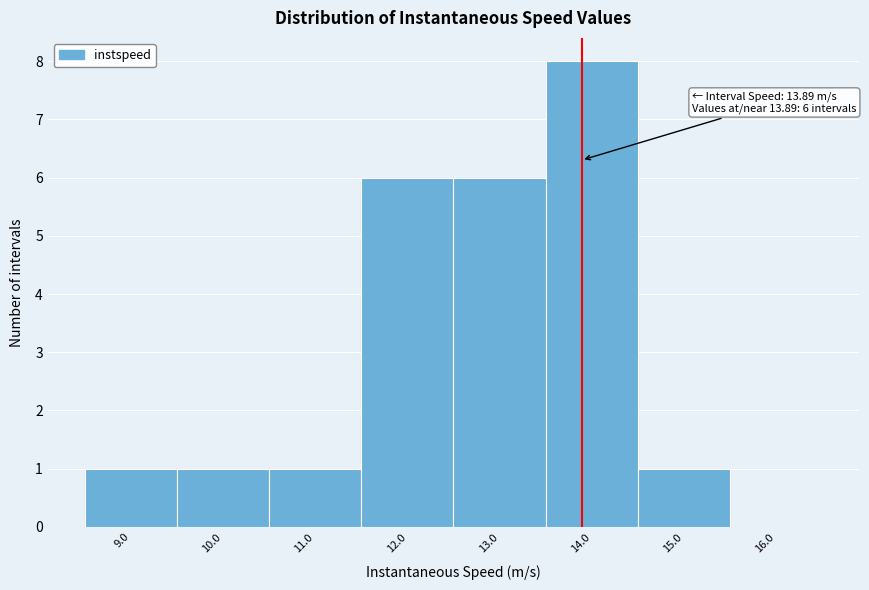

Over which range of the x-axis is the bar tallest?

13.5 to 14.5